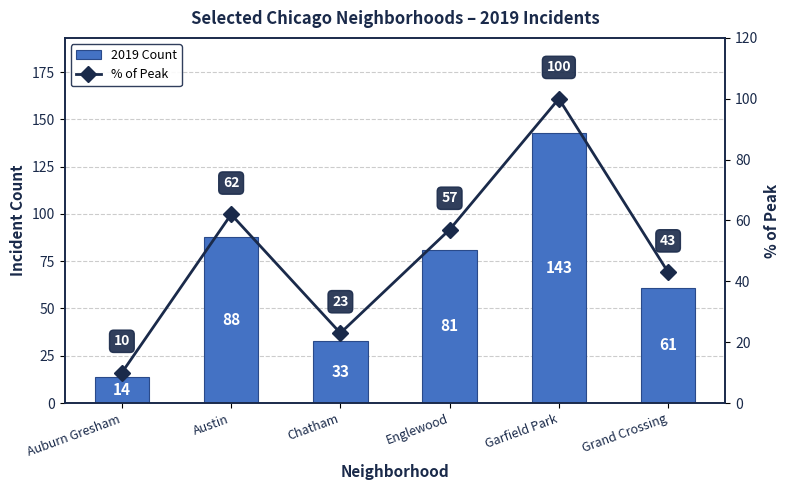

What is the difference between the maximum and minimum values in the 2019 Count series?

129